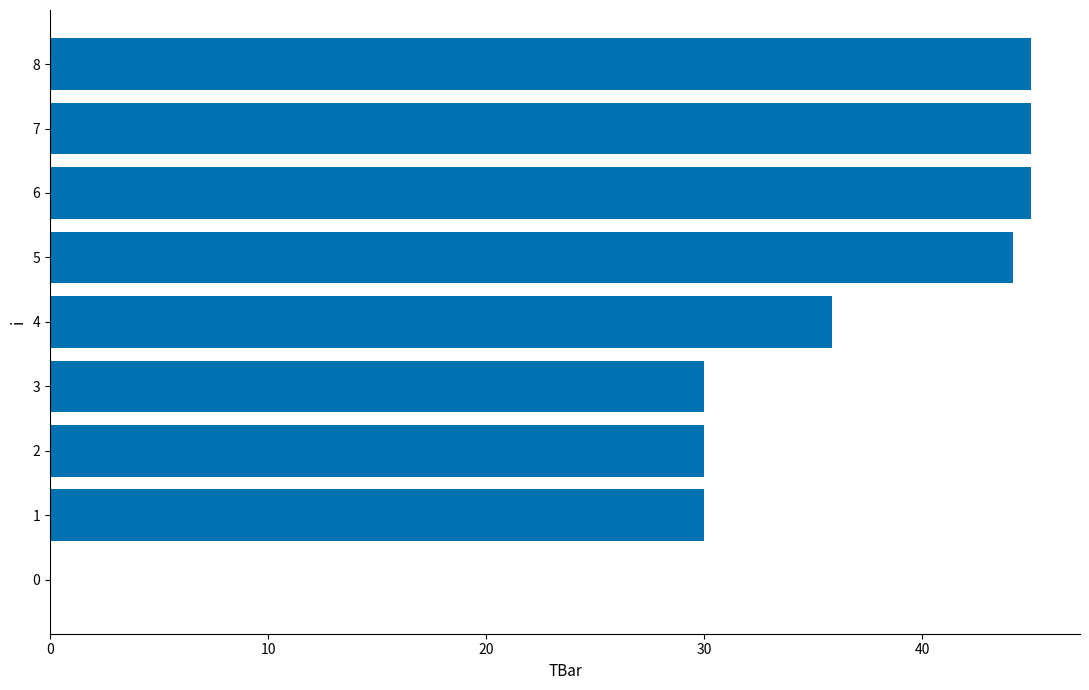

How many data points does each series have?

9